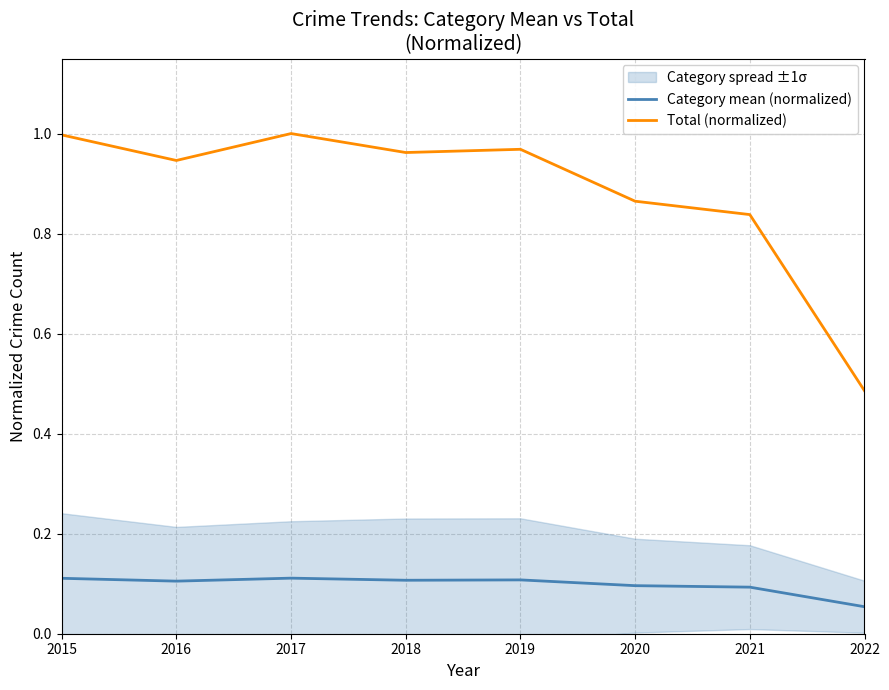

Reading right to left, list all the values displayed in this chart.

Category mean (normalized): 0.1	0.1	0.1	0.1	0.1	0.1	0.1	0.1
Total (normalized): 0.5	0.8	0.9	1.0	1.0	1.0	0.9	1.0